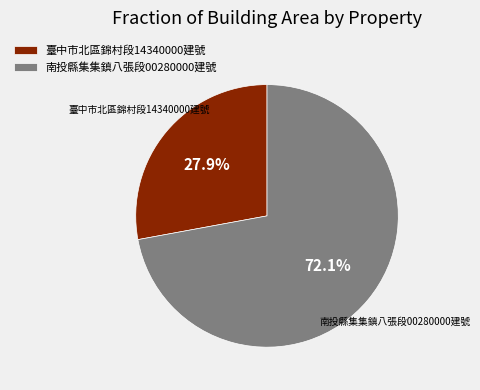

Count the number of slices in the pie.

2